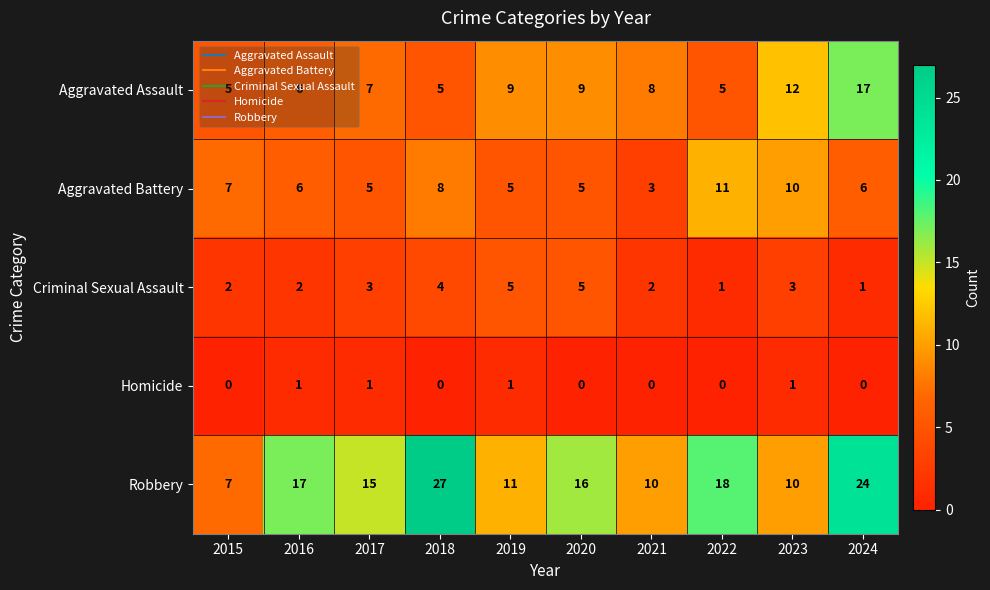

What is the greatest value displayed?

27